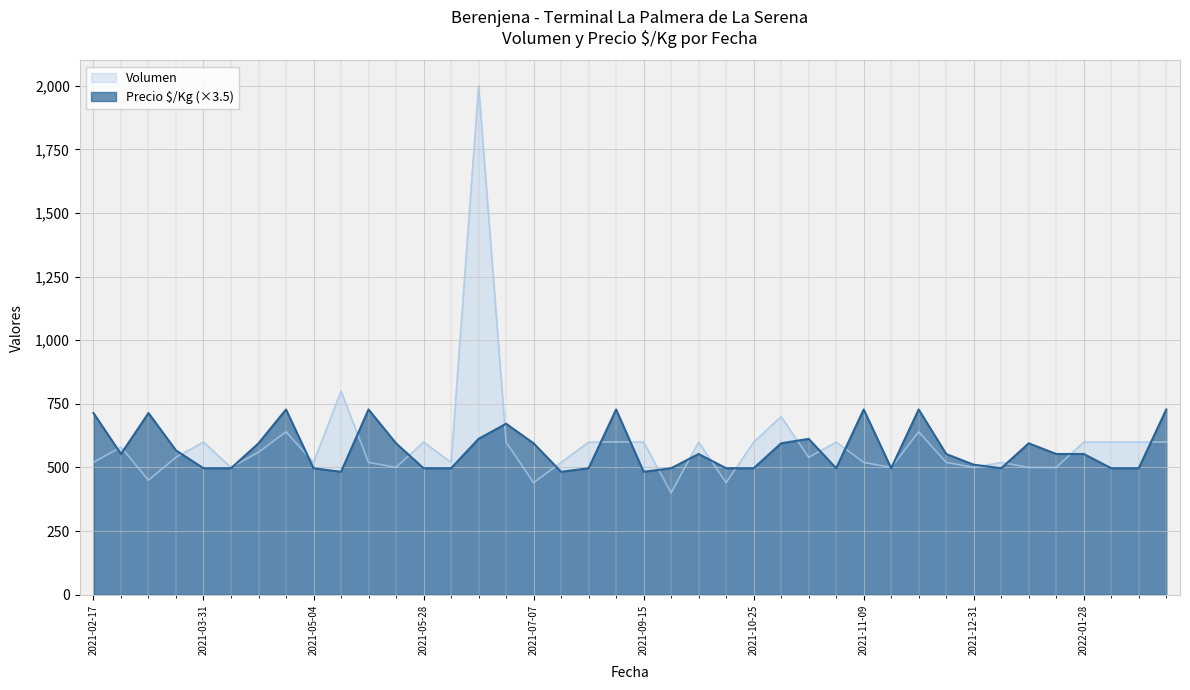

What is the spread (max minus min) of values at 2021-10-20?

57.0